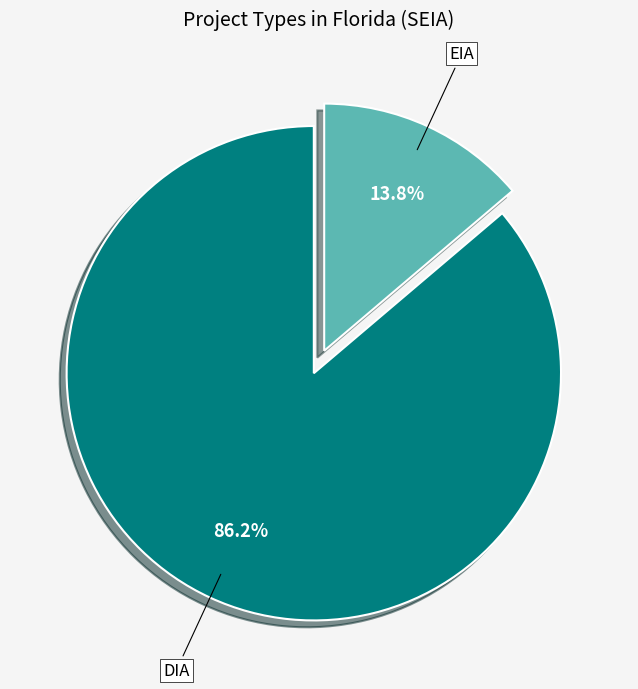

Which category has the biggest portion of the pie?

DIA